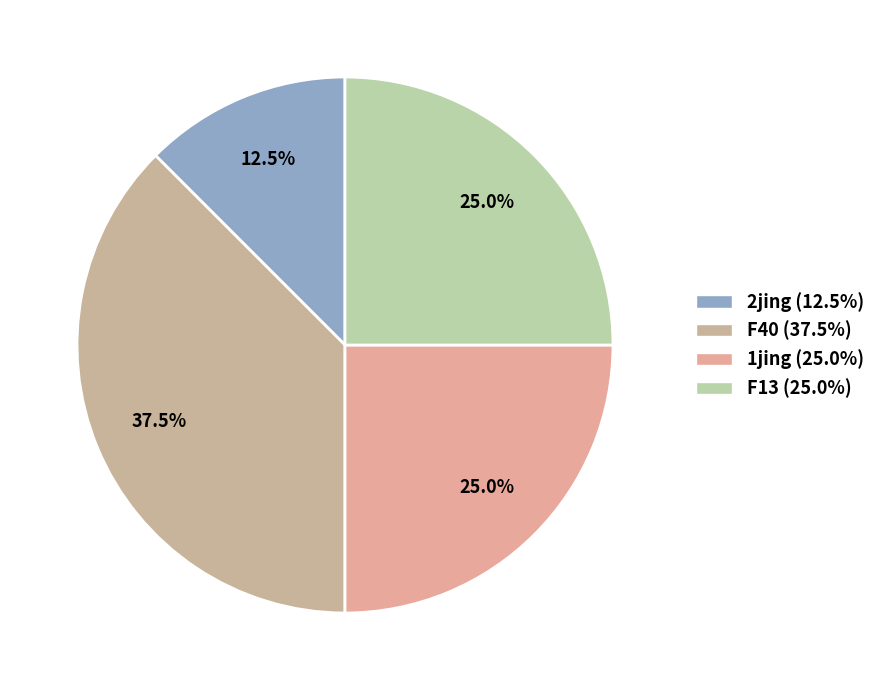

Count the number of slices in the pie.

4